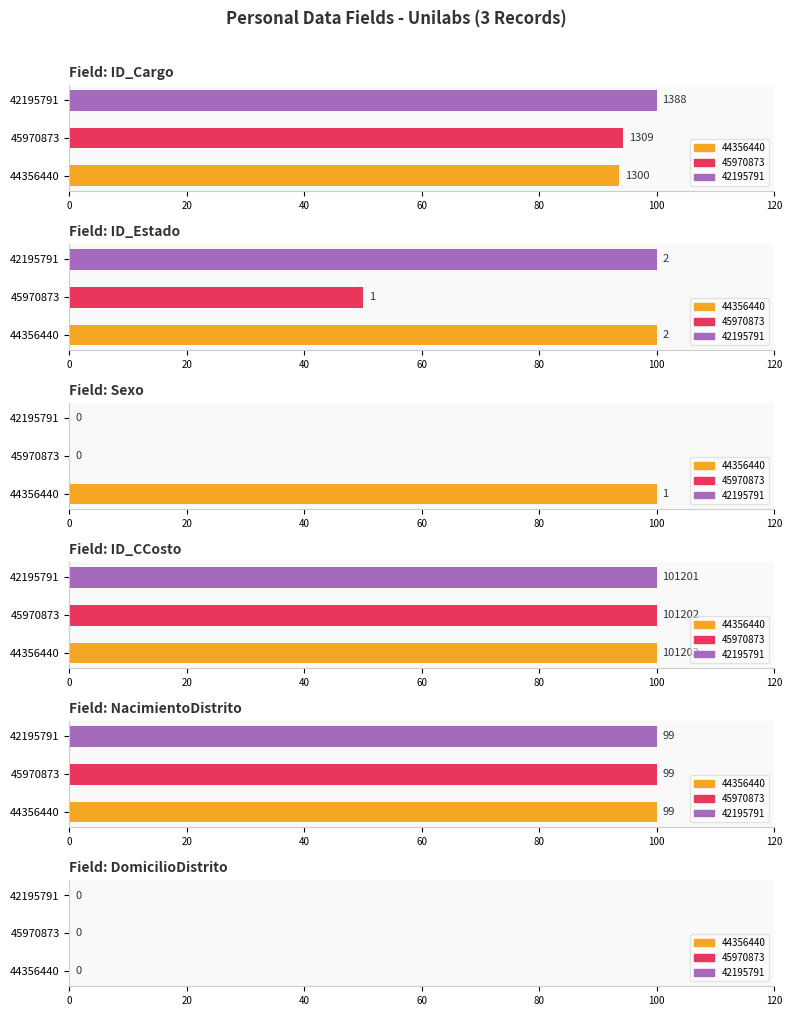

At how many categories does at least one series exceed 83?

3